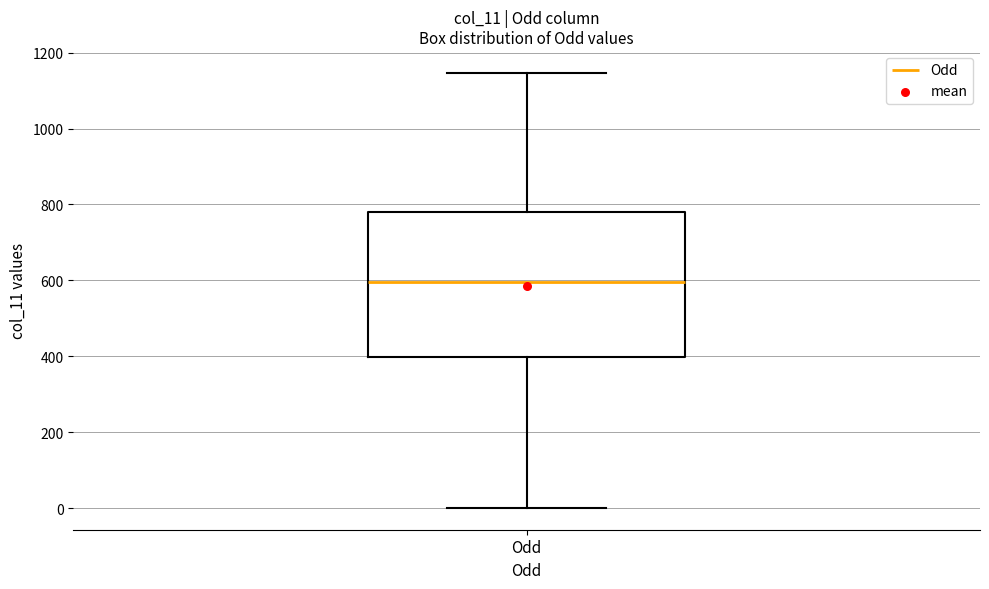

Transcribe this box plot: give where the median line is, the range the box spans, and where the two whiskers end, as read against the y-axis. The values are not printed on the chart, so give them approximately, as read against the axis.

median 600, box 400 to 780, whiskers 0 to 1140